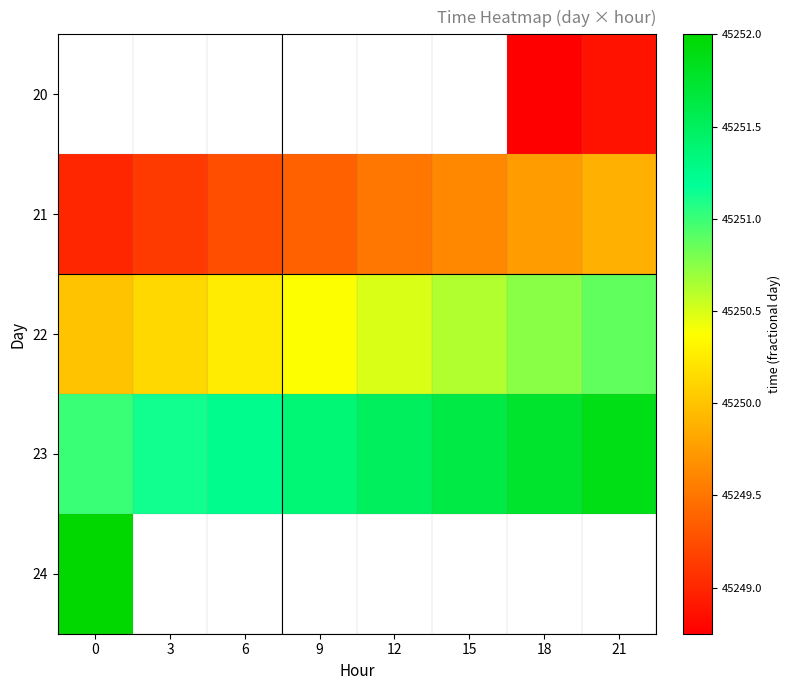

At 18, list the series in order from smallest to largest.

20, 21, 22, 23, 24